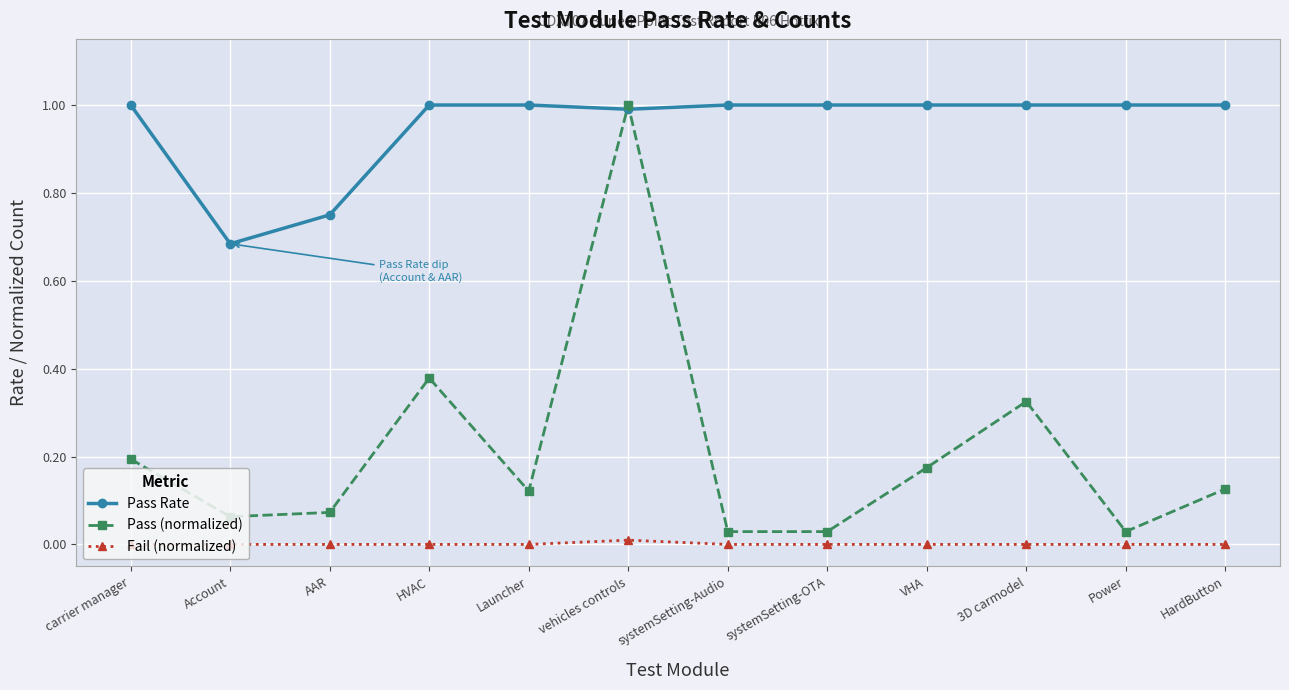

Is this an area chart (filled region under the line)?

No